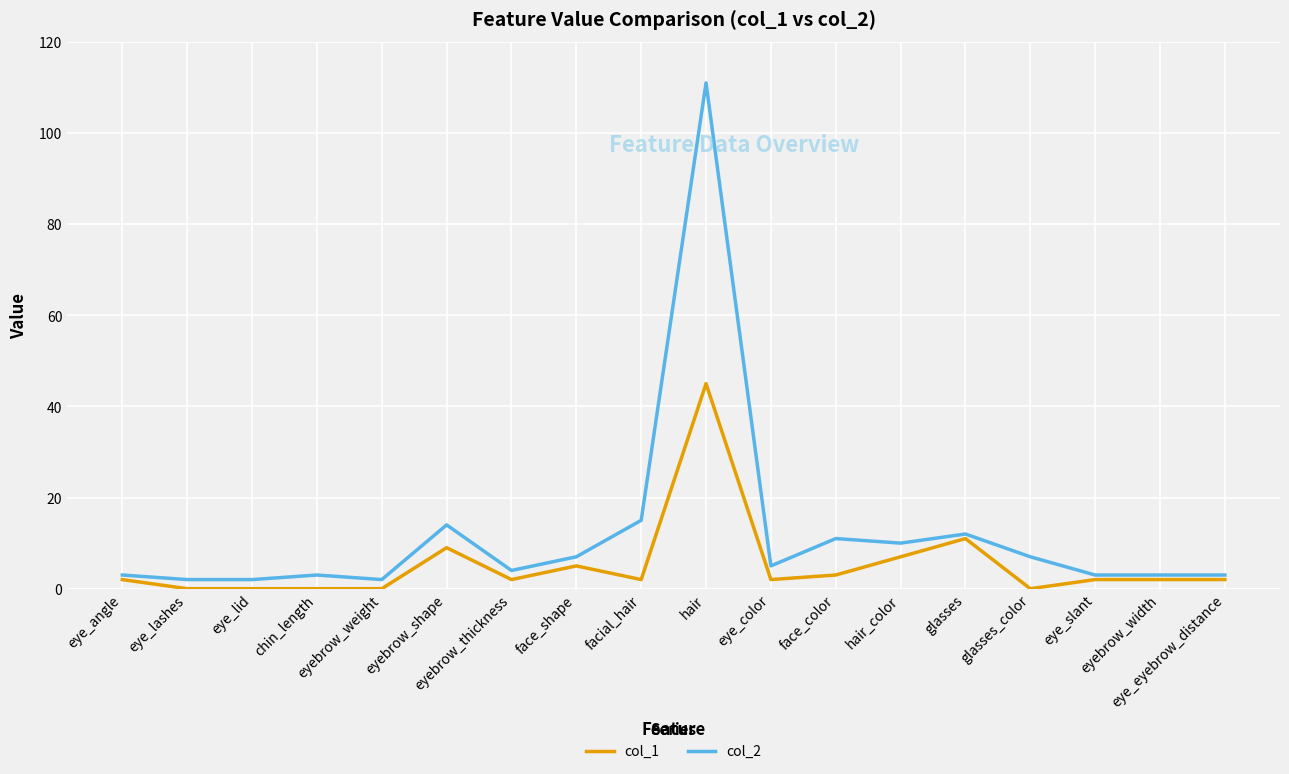

Which series has the largest range (max minus min)?

col_2